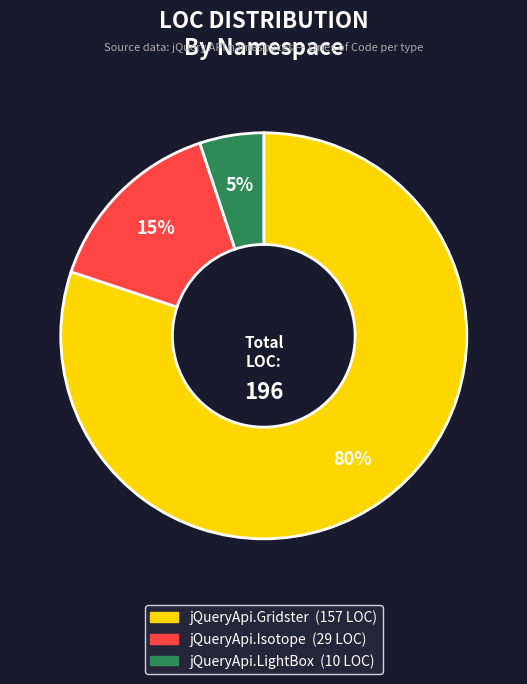

To the nearest percent, what is the difference between the largest and smallest slice percentages?

75%